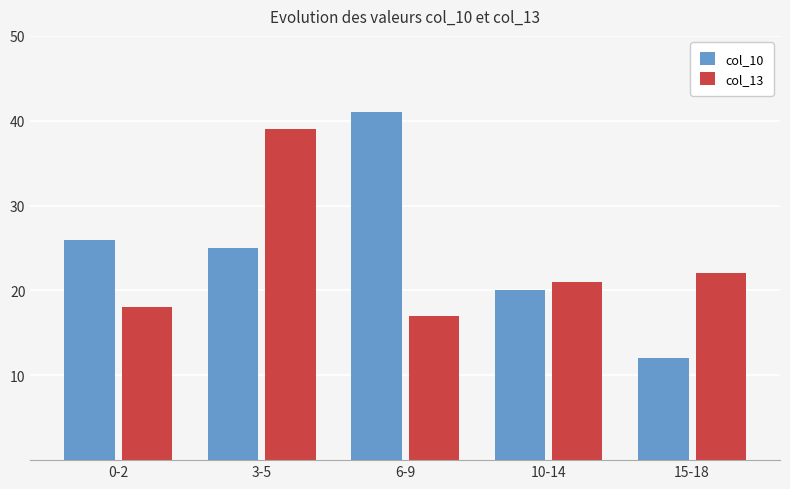

What is the smallest value displayed?

12